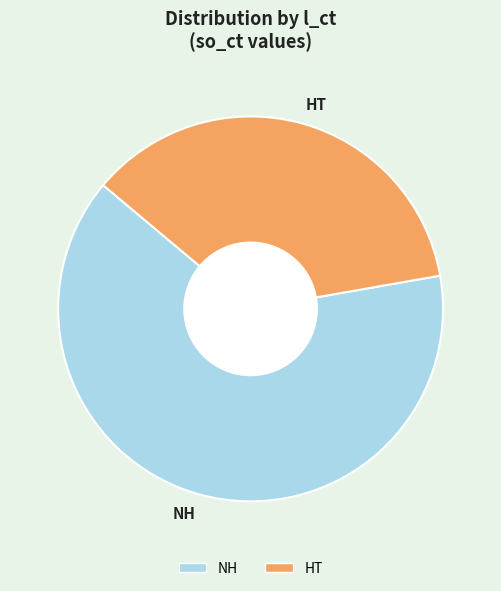

Is it true that NH is 56% of the pie?

False